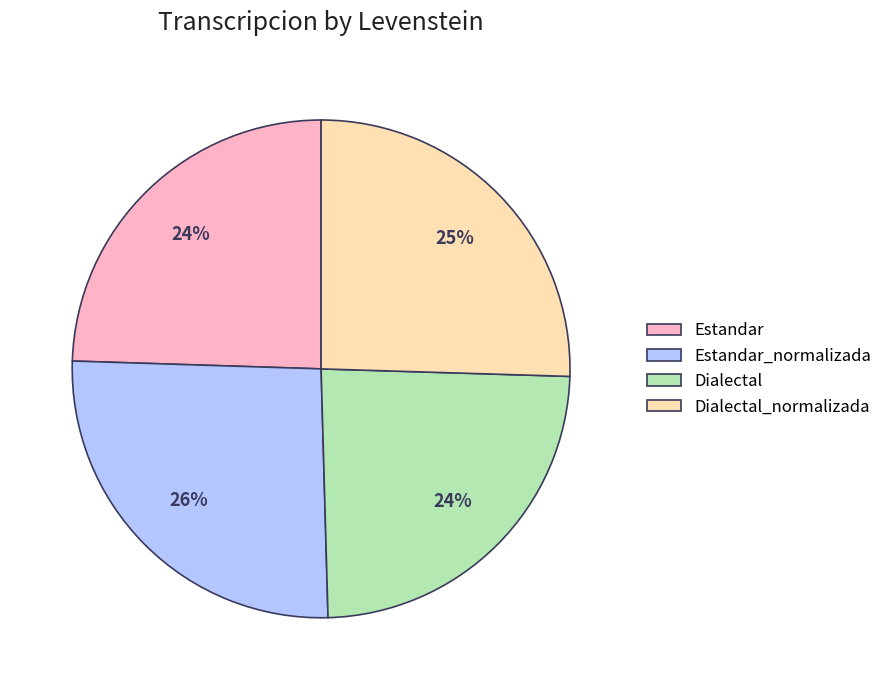

True or false: Dialectal accounts for 15% of the total.

False